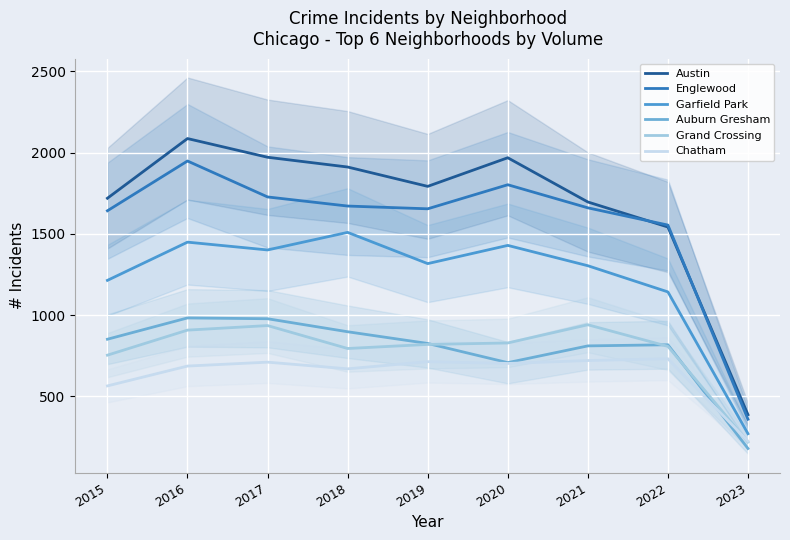

At which category is the sum across all series the highest?

2016